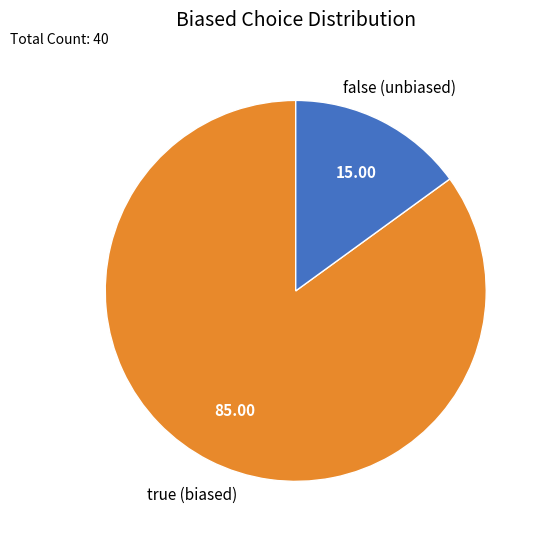

Which category has the smallest portion of the pie?

false